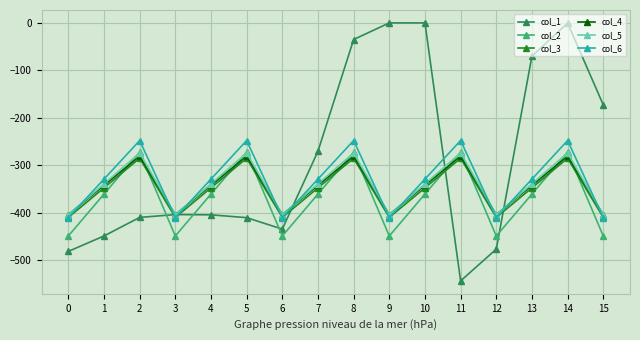

What is the highest value of the col_6 series?

-248.1